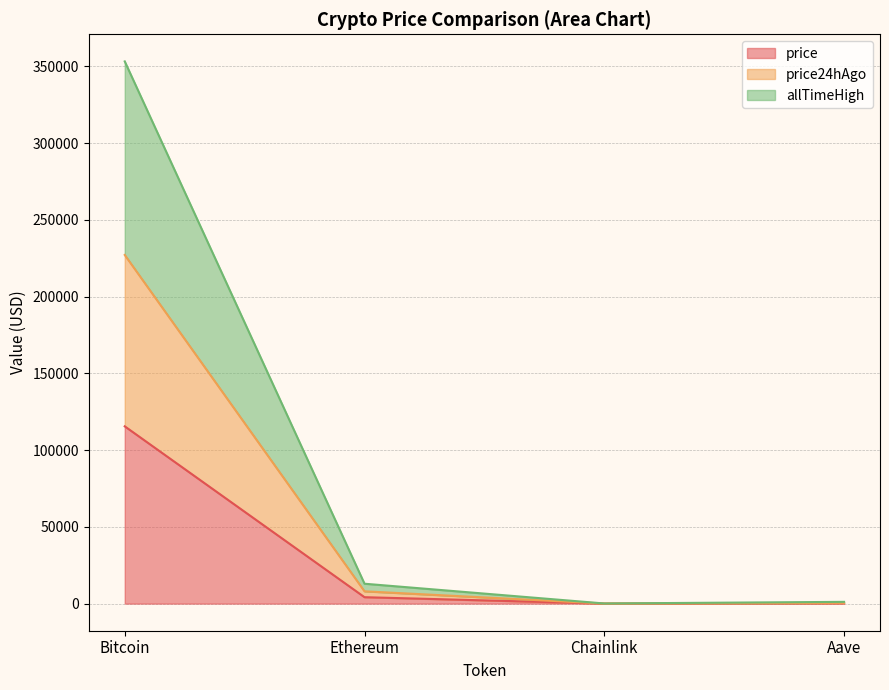

True or false: price has more than 1 points higher than both neighbors.

False